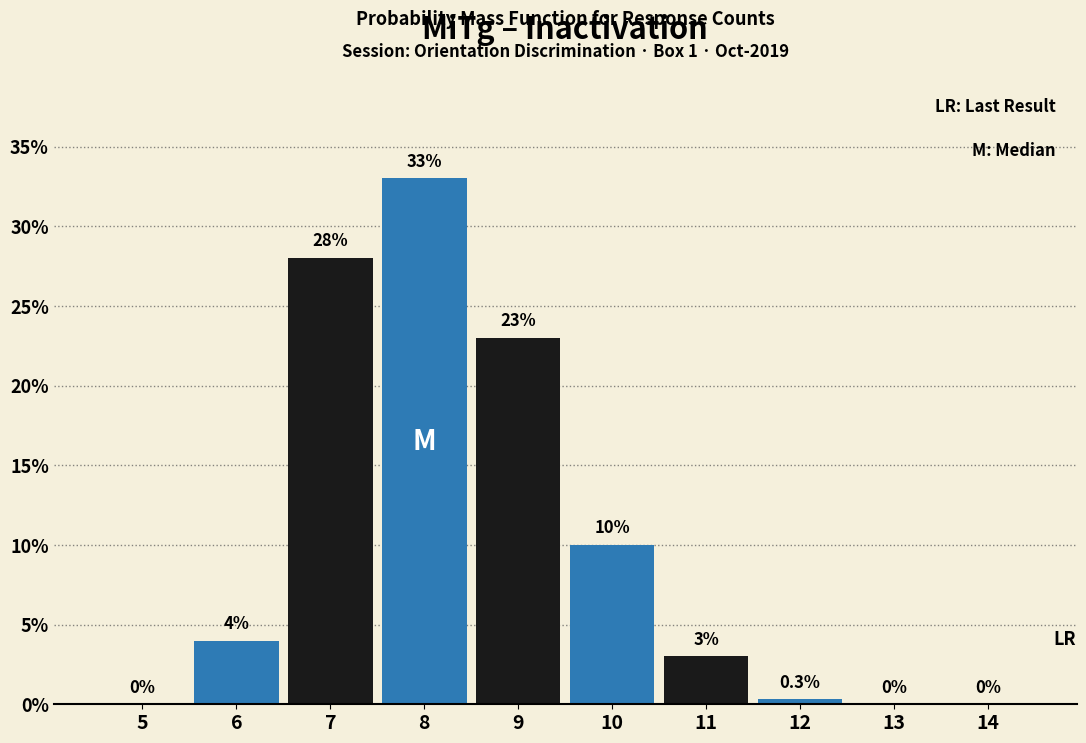

Reading left to right, what are all the values shown in this chart?

5=0.0	6=4.0	7=28.0	8=33.0	9=23.0	10=10.0	11=3.0	12=0.3	13=0.0	14=0.0